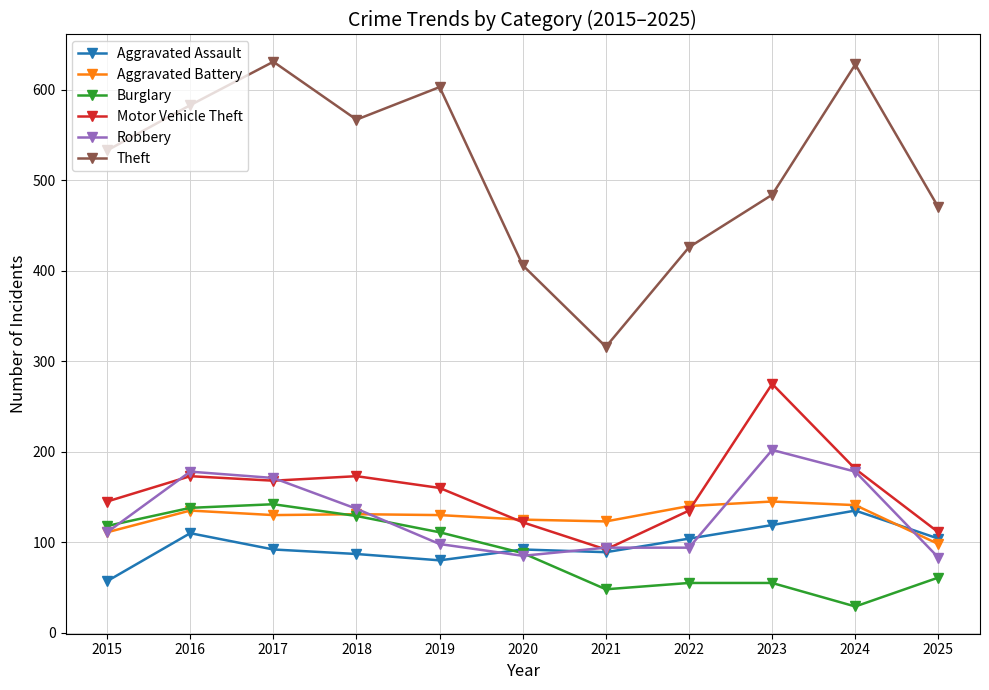

What is the difference between the Theft values at 2024 and 2020?

222